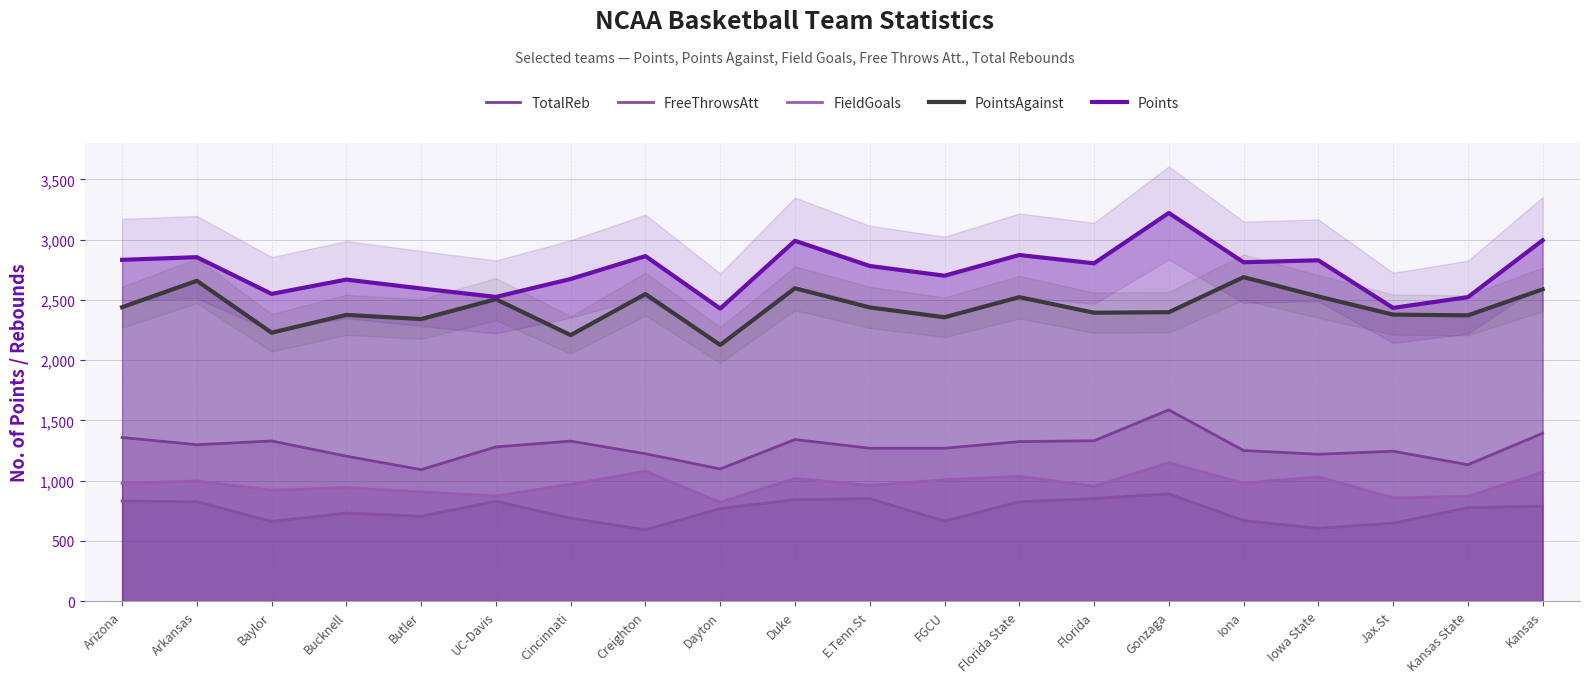

How many categories are shown in the chart?

20